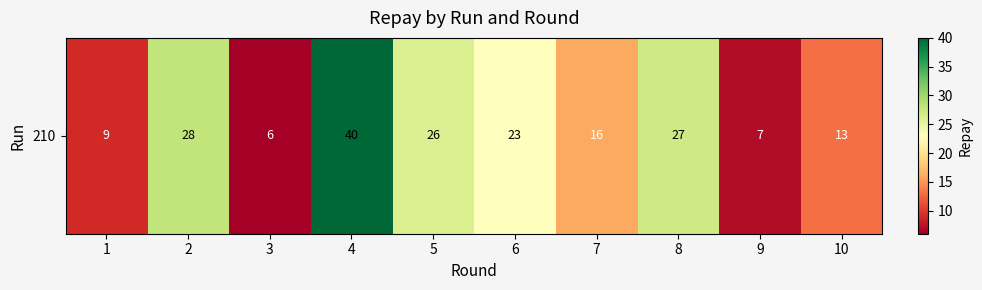

Where is the data nearest to the value 23?

6